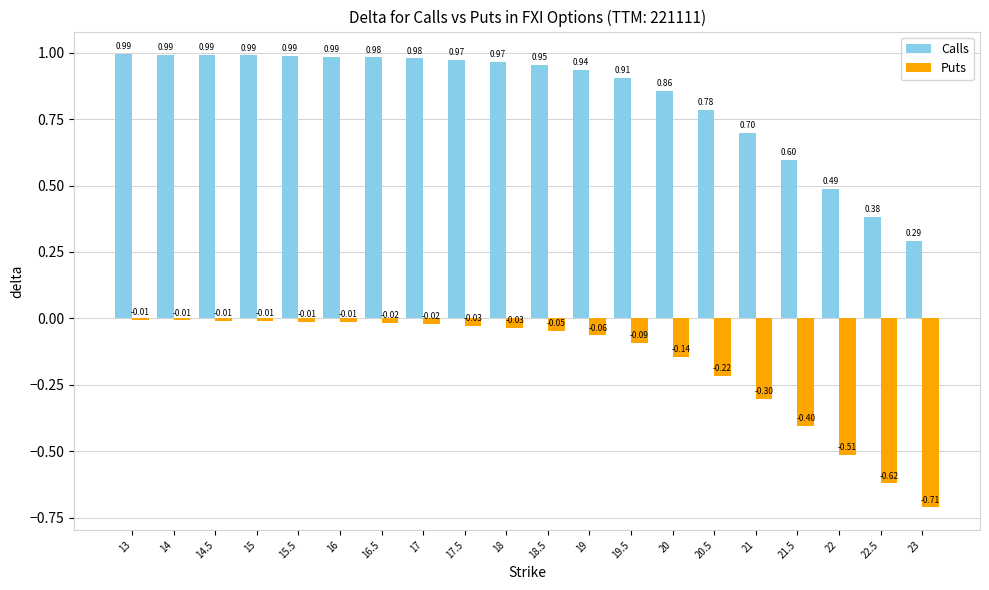

What is the sum of the Calls values at 15 and 17?

2.0